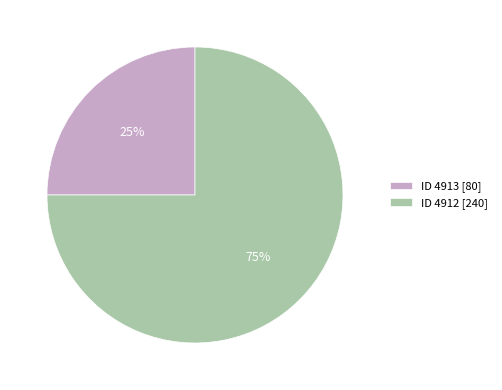

To the nearest percent, what is the average slice percentage?

50%